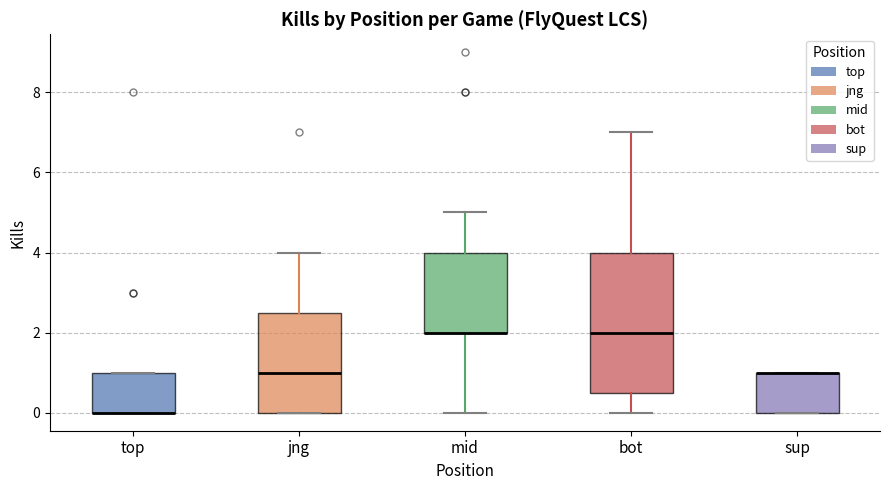

Where is the upper edge of the box for mid on the y-axis? The values are not printed on the chart, so give them approximately, as read against the axis.

4.0